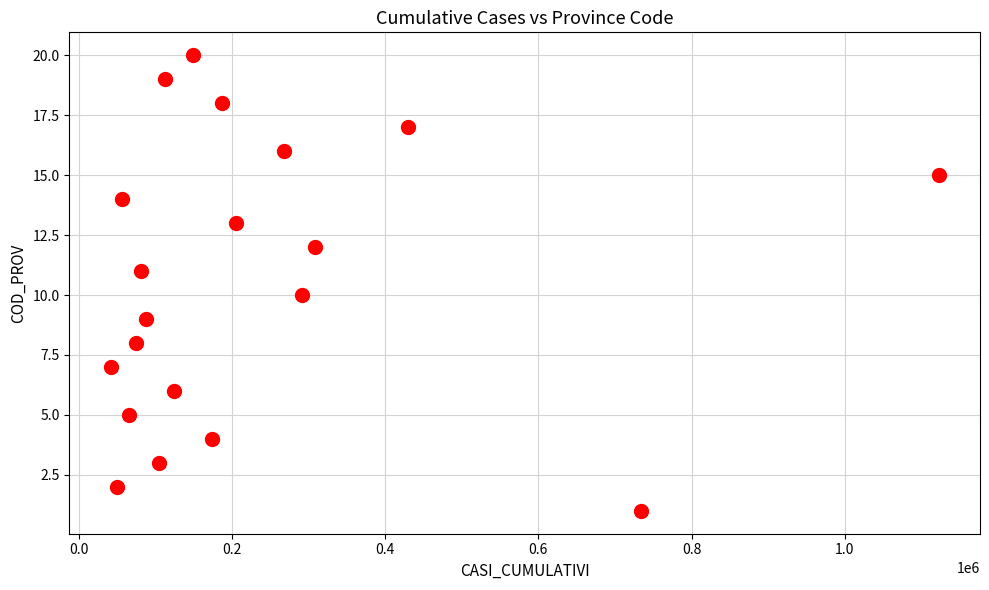

What is the range of Y values (max minus min)?

19